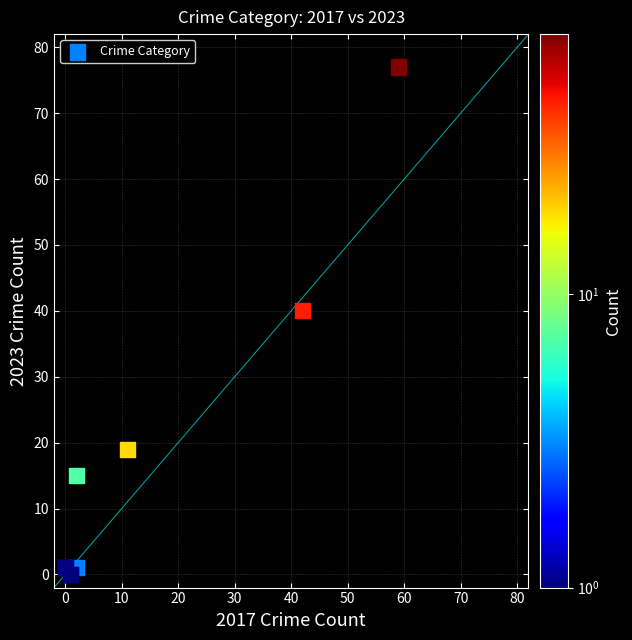

What Y value in the scatter plot is closest to 38?

40